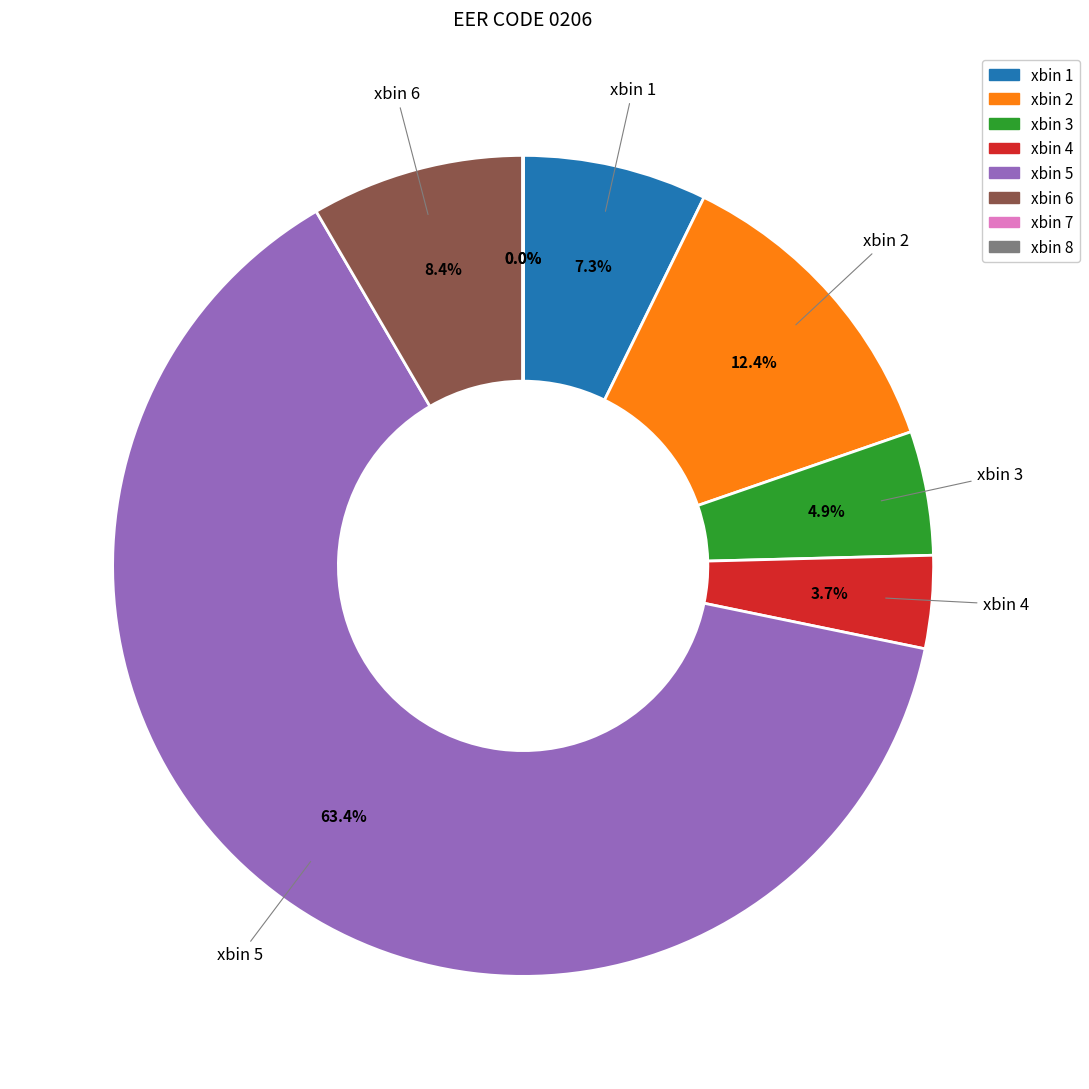

What is the largest slice in the pie chart?

xbin 5